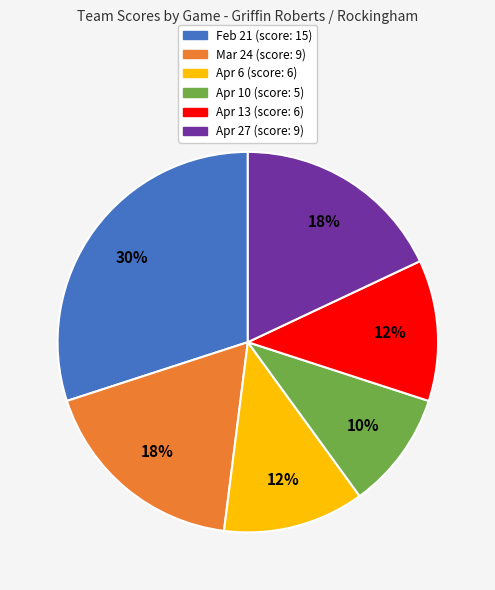

Which slice is the smallest?

Apr 10